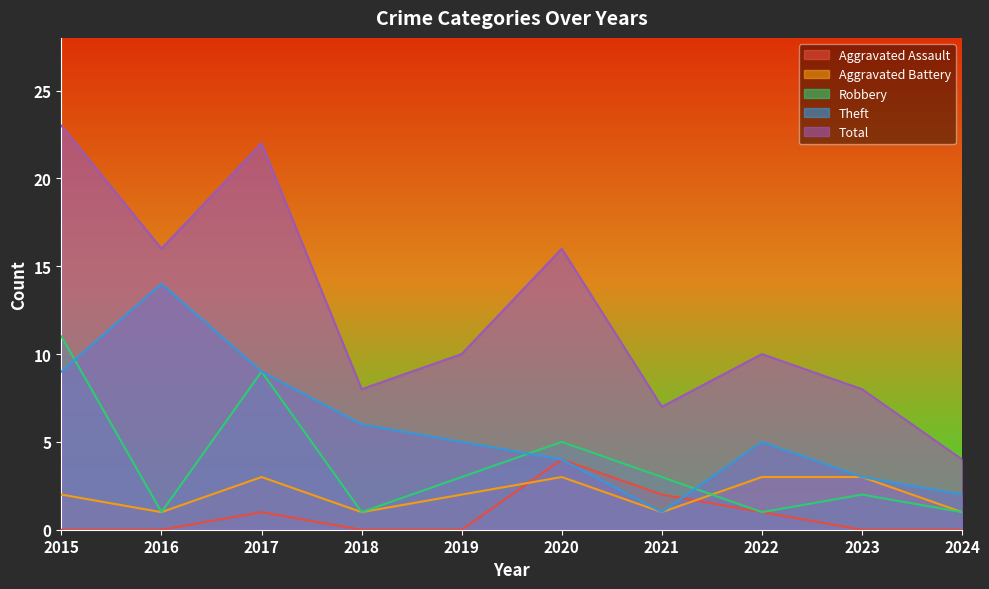

How many data points in Aggravated Assault are above 0?

4